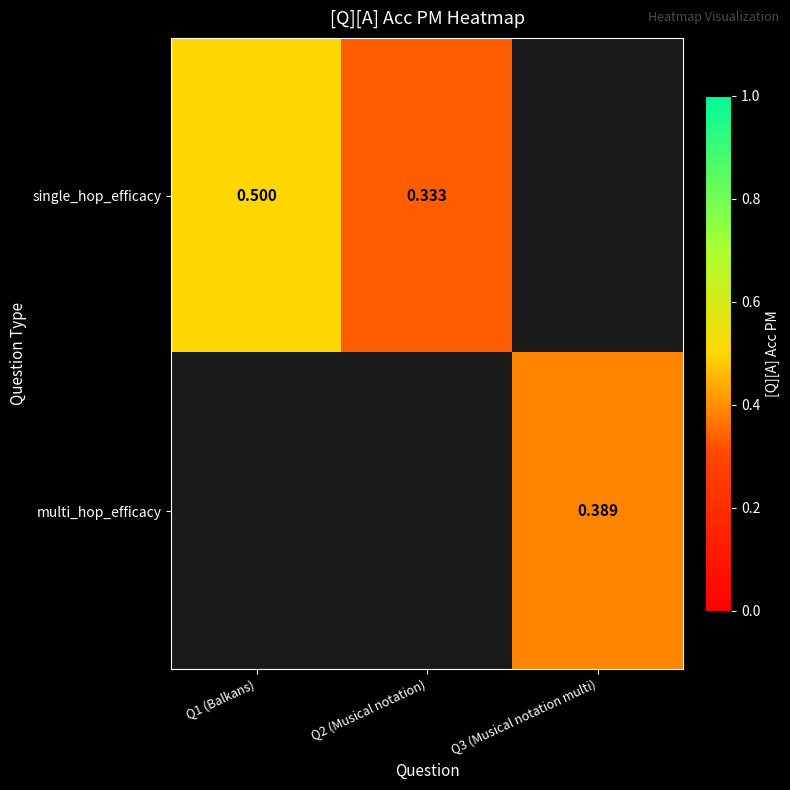

Is the value of multi_hop_efficacy at Q3 (Musical notation multi) greater than the value of single_hop_efficacy at Q2 (Musical notation)?

Yes